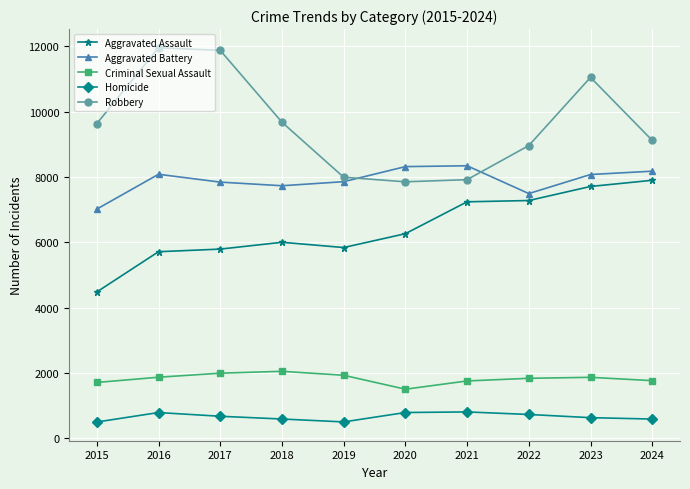

How many values in the Criminal Sexual Assault series are below 1865?

5